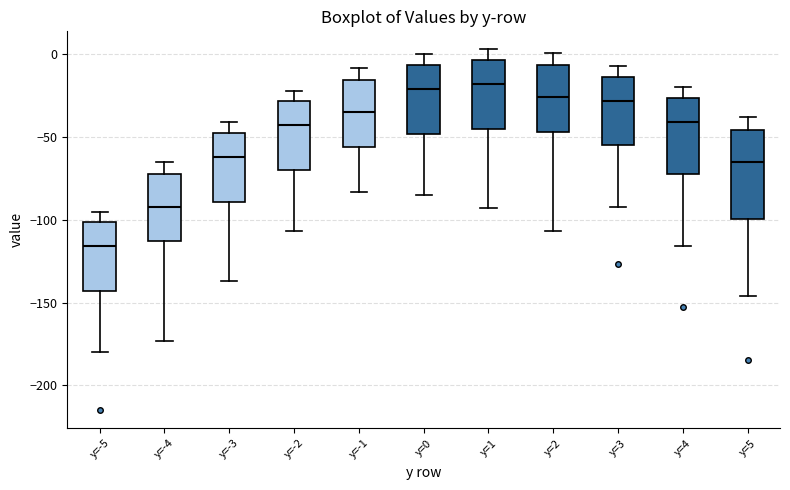

Where is the upper edge of the box for y=-2 on the y-axis? The values are not printed on the chart, so give them approximately, as read against the axis.

-30